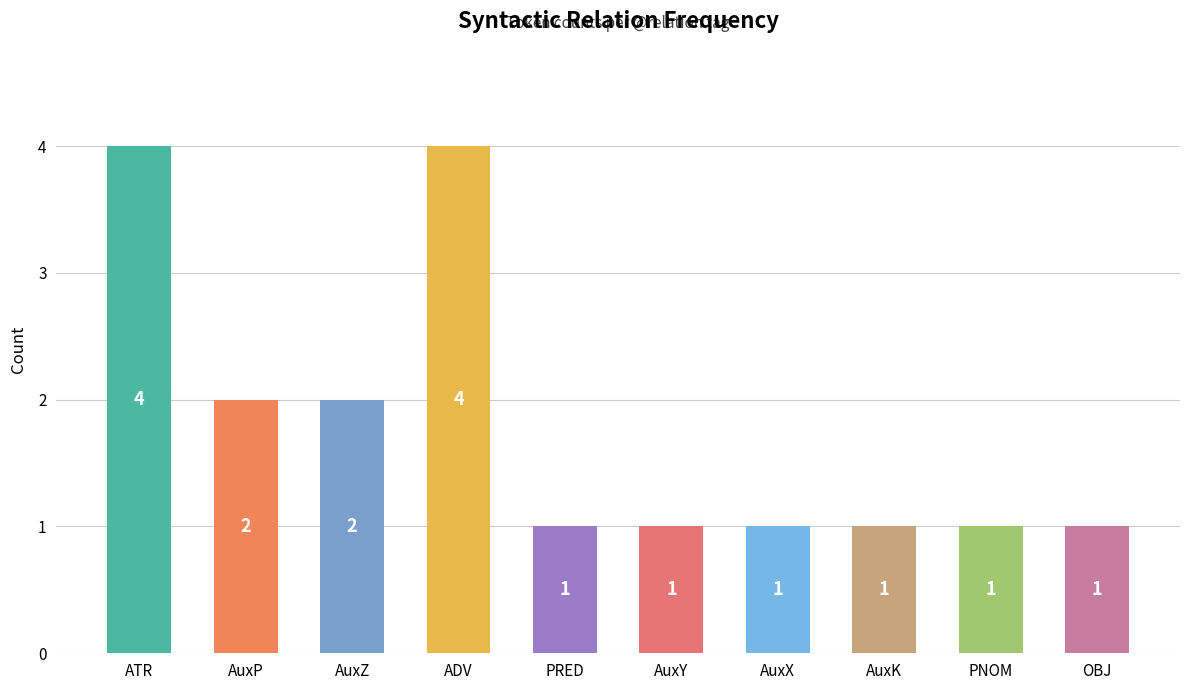

What is the label of the 9th bar from the left?

PNOM